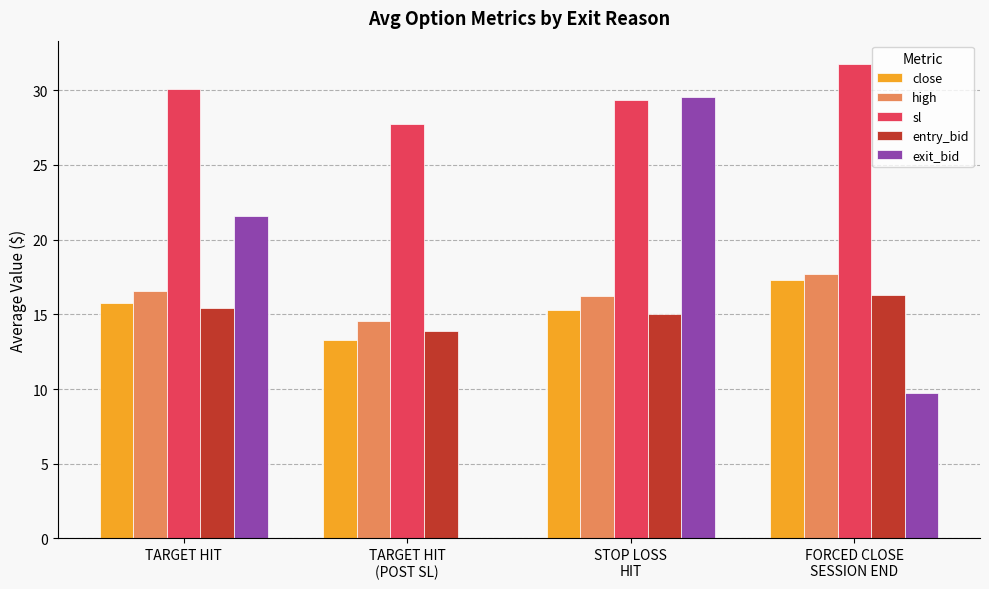

How many distinct data groups are displayed?

5